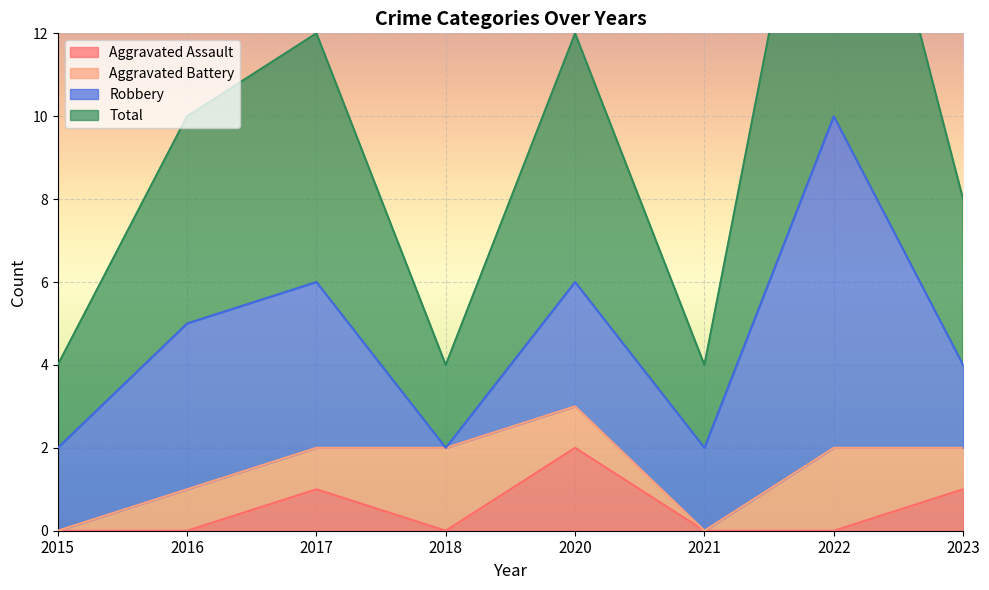

Is it true that Aggravated Assault equals 0 at 2017?

False